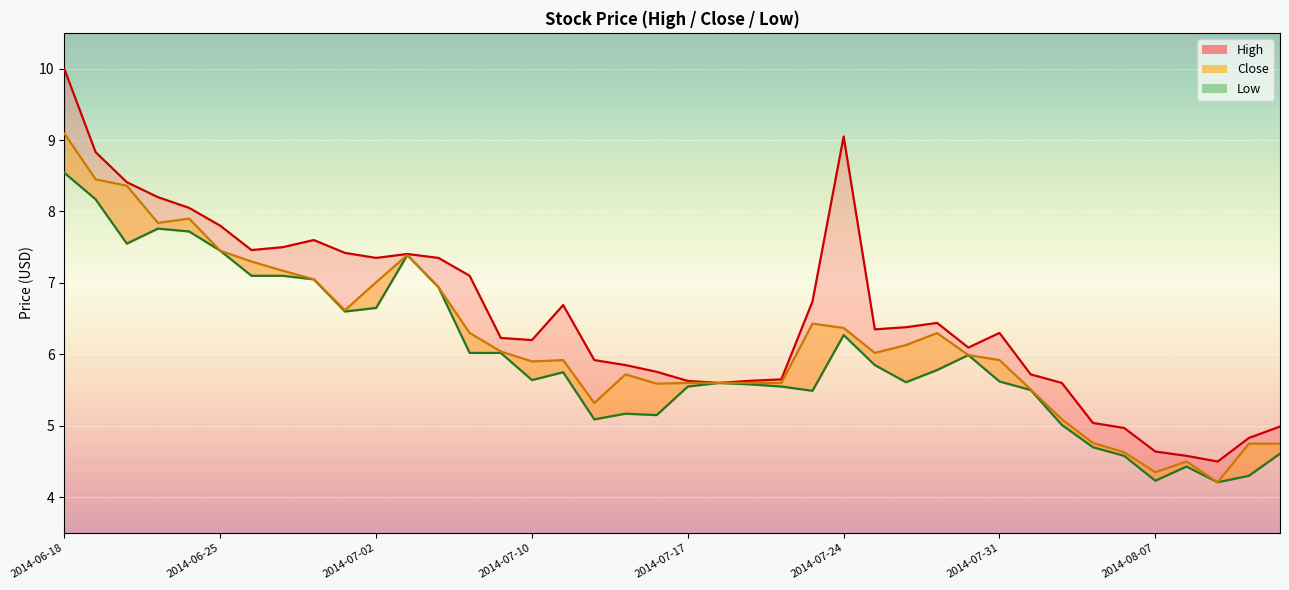

Rank the series at 33 from lowest to highest value.

Low, Close, High